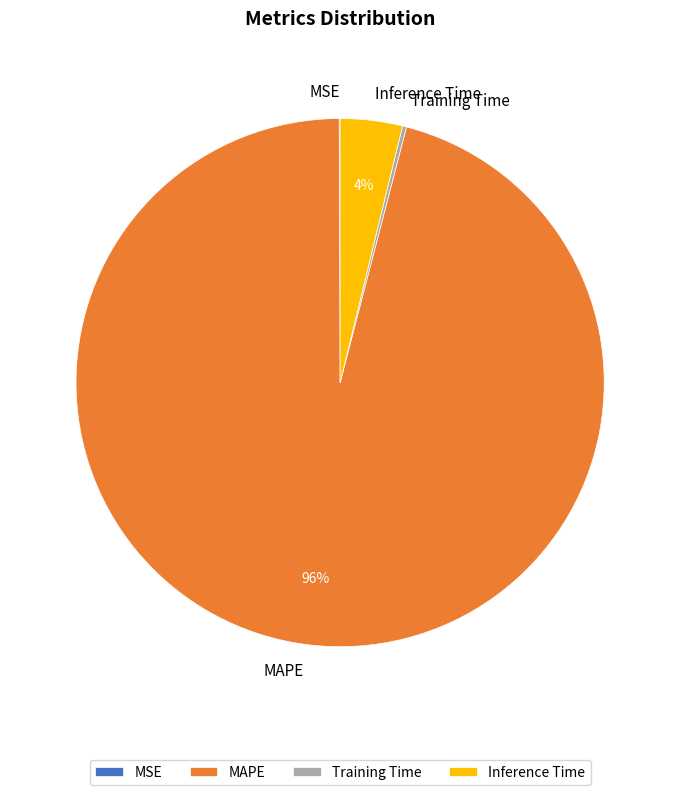

To the nearest percent, what is the difference between the largest and smallest slice percentages?

96%